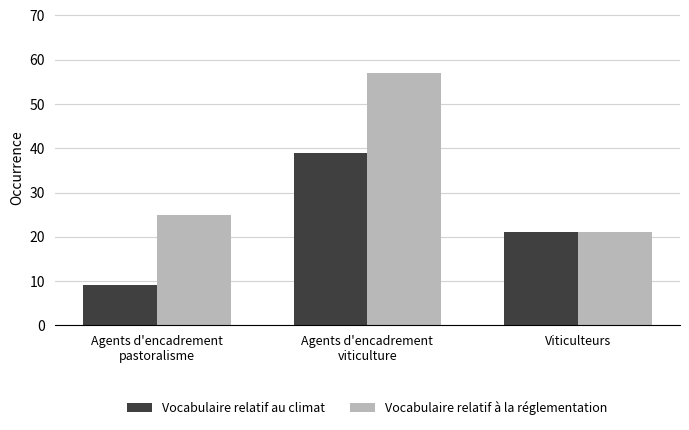

How many data points in Vocabulaire relatif au climat are less than 21?

1